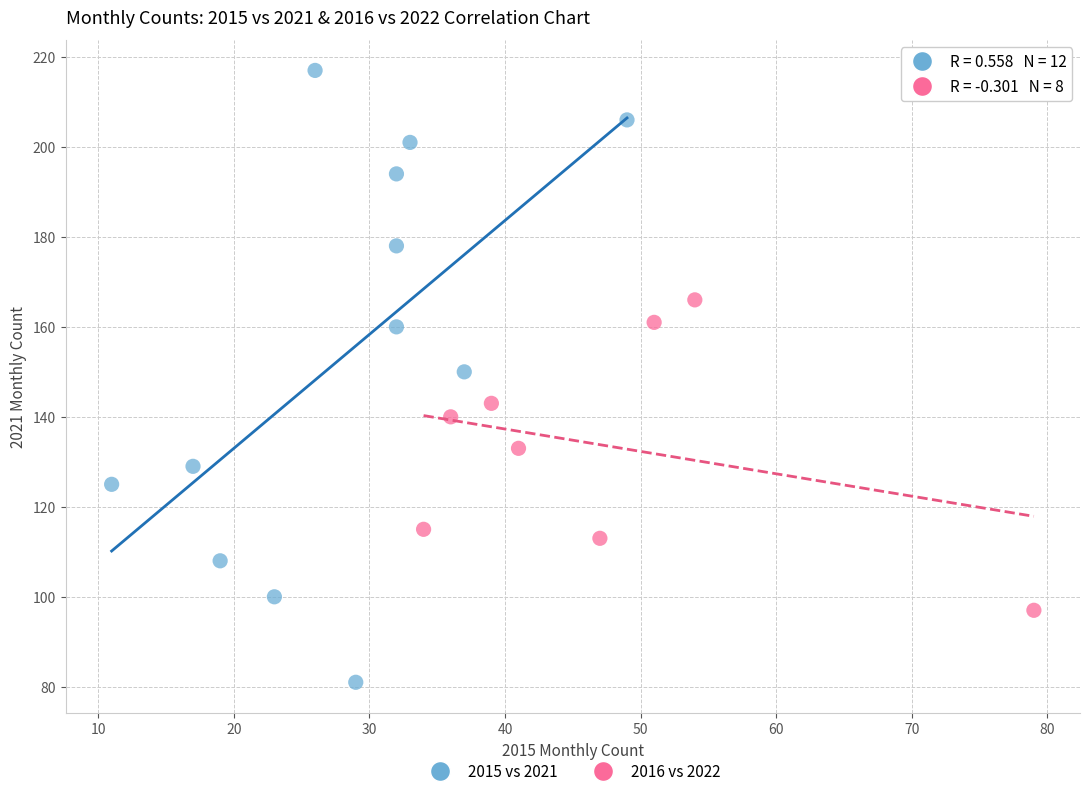

Which series has the widest spread of Y values?

2015 vs 2021